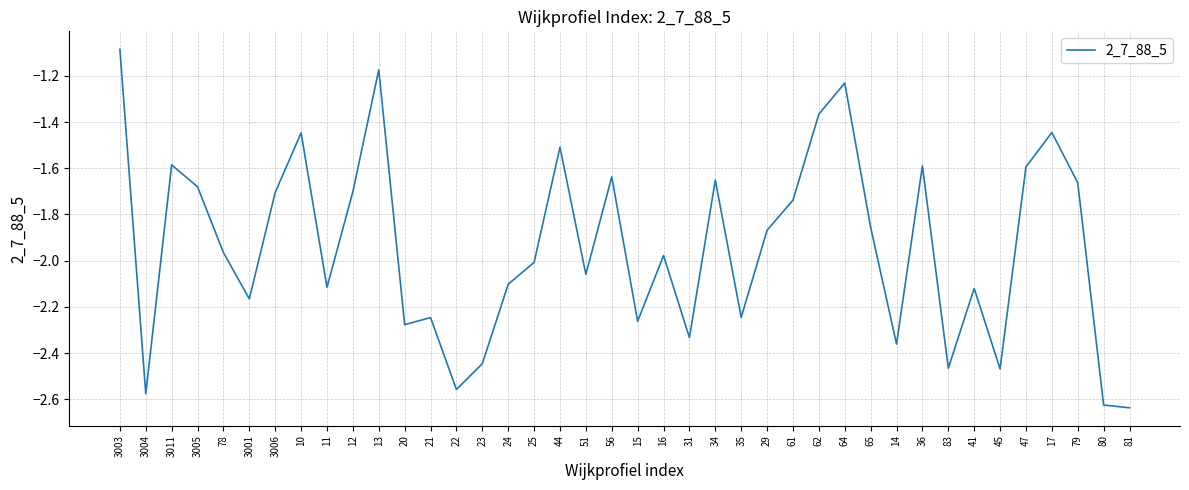

How many lines are shown in the chart?

1